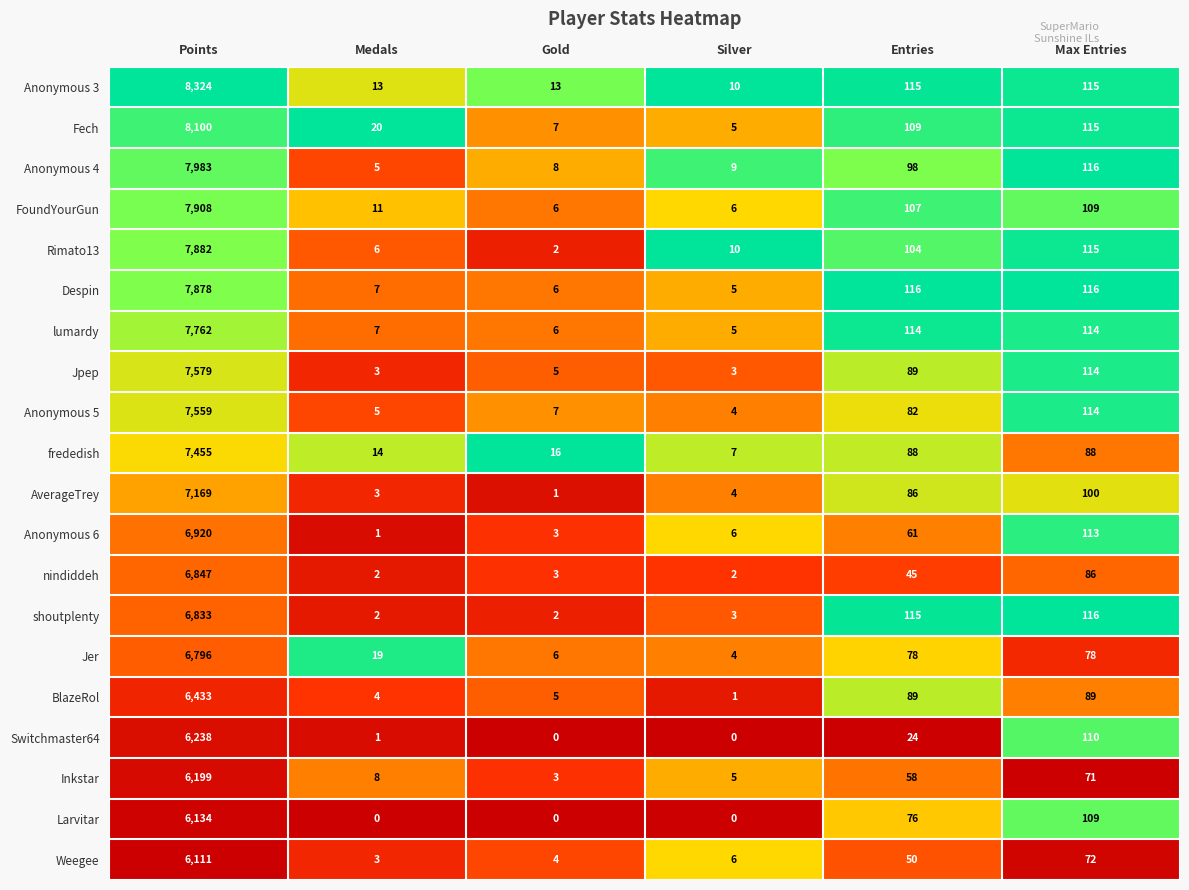

At how many categories does at least one series exceed 0?

6